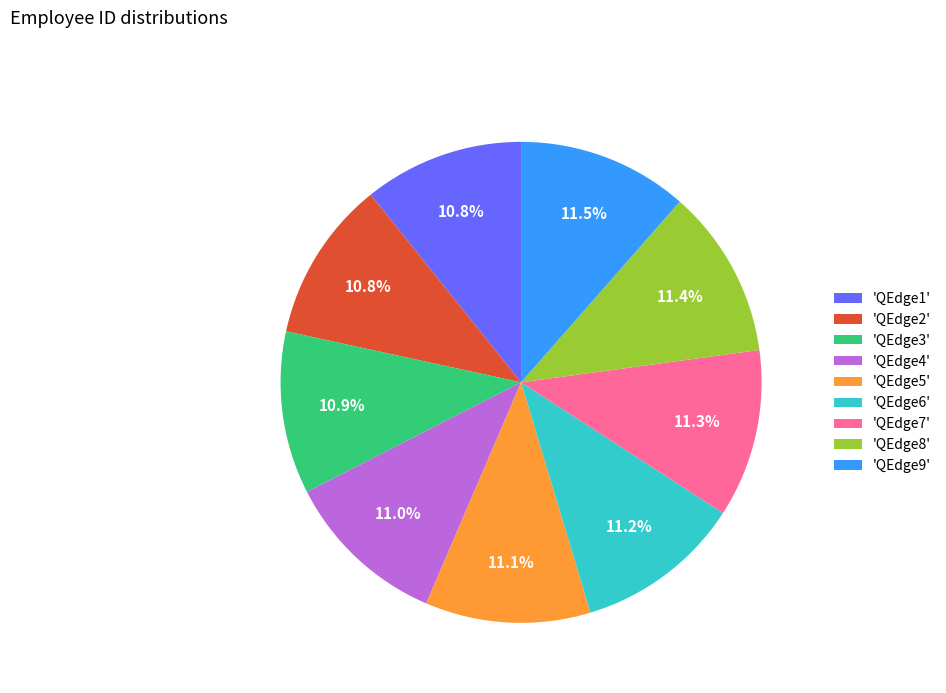

Does 'QEdge4' account for over 50% of the chart?

No